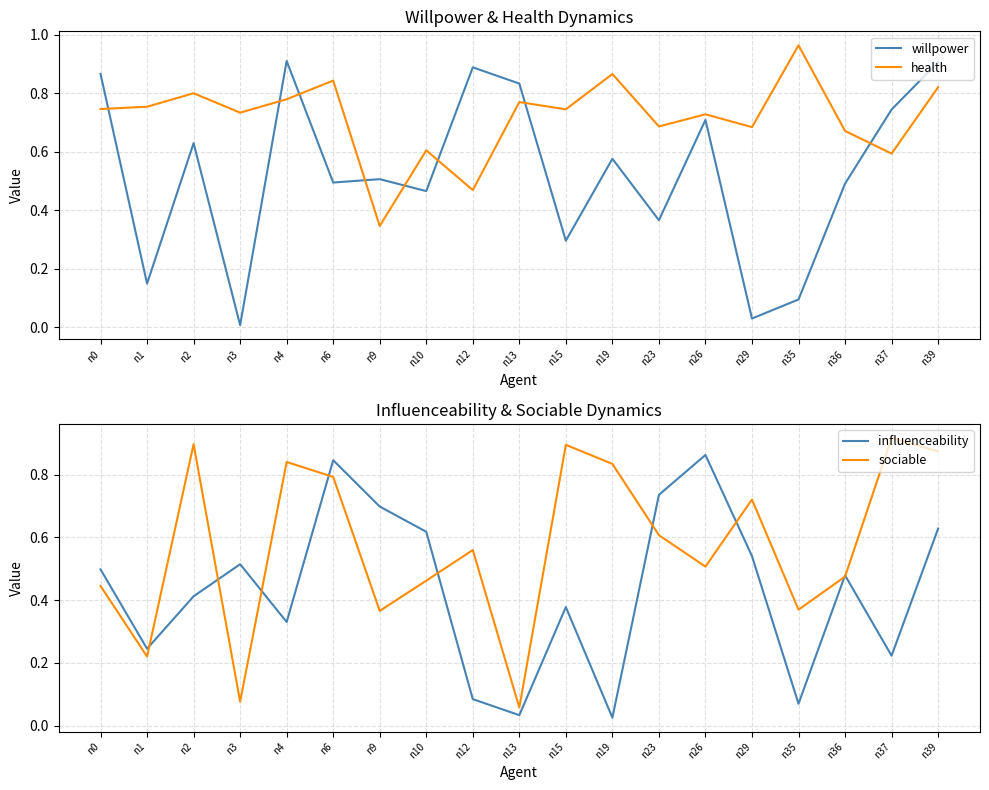

Which series ends up on top after the final intersection of sociable and health?

sociable